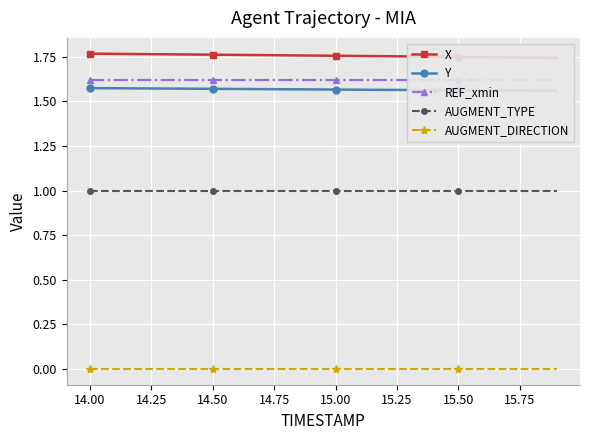

Reading left to right, extract all data points from this chart.

X: 1.8	1.8	1.8	1.8	1.8	1.8	1.8	1.8	1.8	1.8	1.8	1.8	1.8	1.8	1.7	1.7	1.7	1.7	1.7	1.7
Y: 1.6	1.6	1.6	1.6	1.6	1.6	1.6	1.6	1.6	1.6	1.6	1.6	1.6	1.6	1.6	1.6	1.6	1.6	1.6	1.6
REF_xmin: 1.6	1.6	1.6	1.6	1.6	1.6	1.6	1.6	1.6	1.6	1.6	1.6	1.6	1.6	1.6	1.6	1.6	1.6	1.6	1.6
AUGMENT_TYPE: 1.0	1.0	1.0	1.0	1.0	1.0	1.0	1.0	1.0	1.0	1.0	1.0	1.0	1.0	1.0	1.0	1.0	1.0	1.0	1.0
AUGMENT_DIRECTION: 0.0	0.0	0.0	0.0	0.0	0.0	0.0	0.0	0.0	0.0	0.0	0.0	0.0	0.0	0.0	0.0	0.0	0.0	0.0	0.0